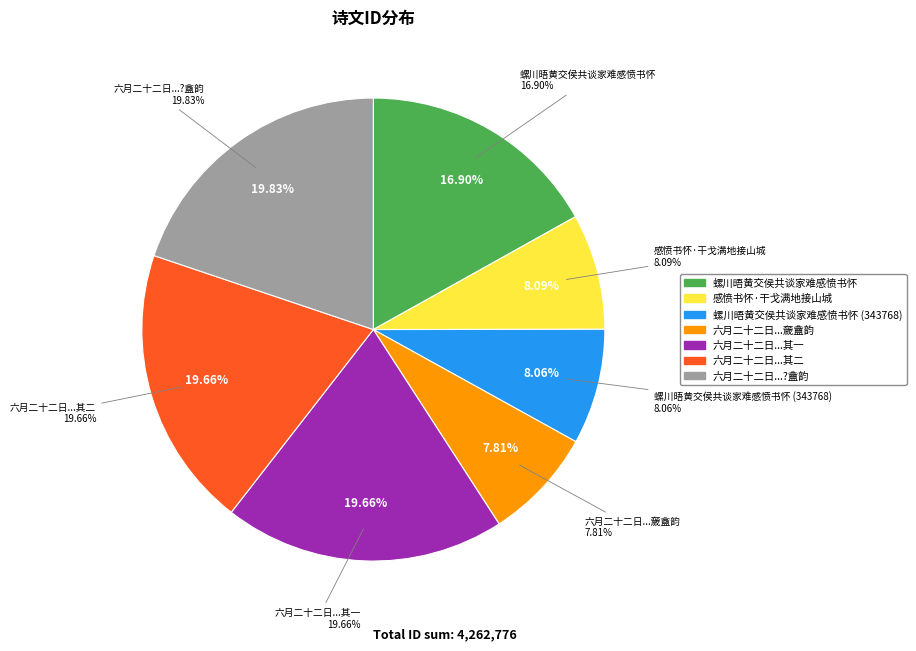

The 螺川晤黄交侯共谈家难感愤书怀 slice represents 17% of the pie. True or false?

True